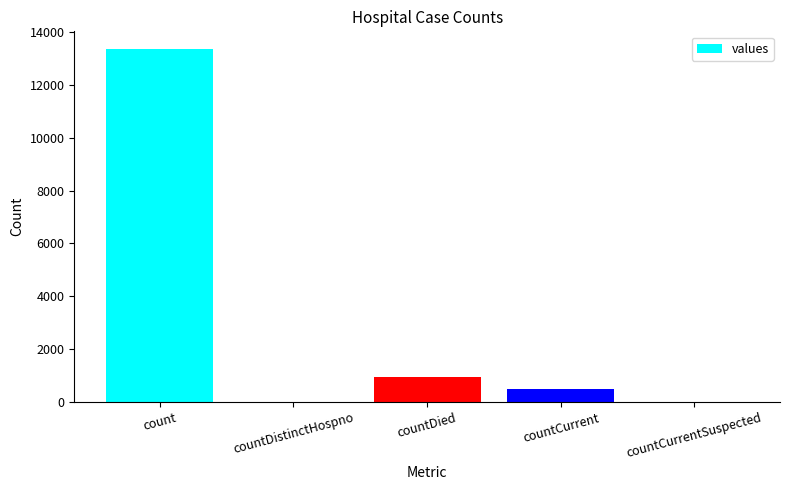

At which label does the data first exceed 510?

count